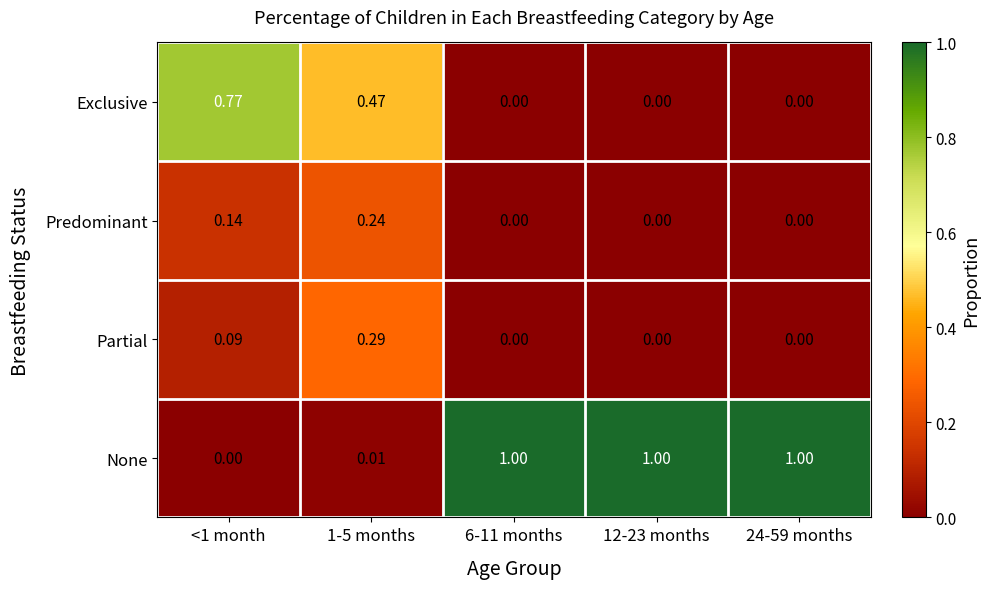

Which series has the largest range (max minus min)?

None